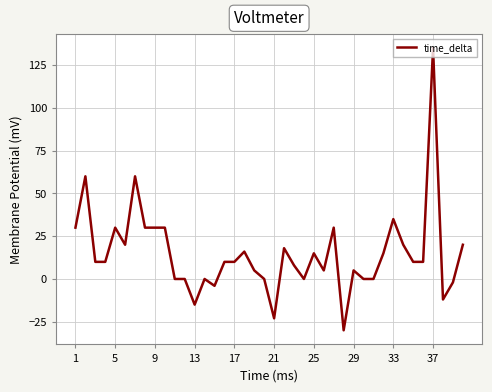

What is the minimum value shown in the chart?

-30